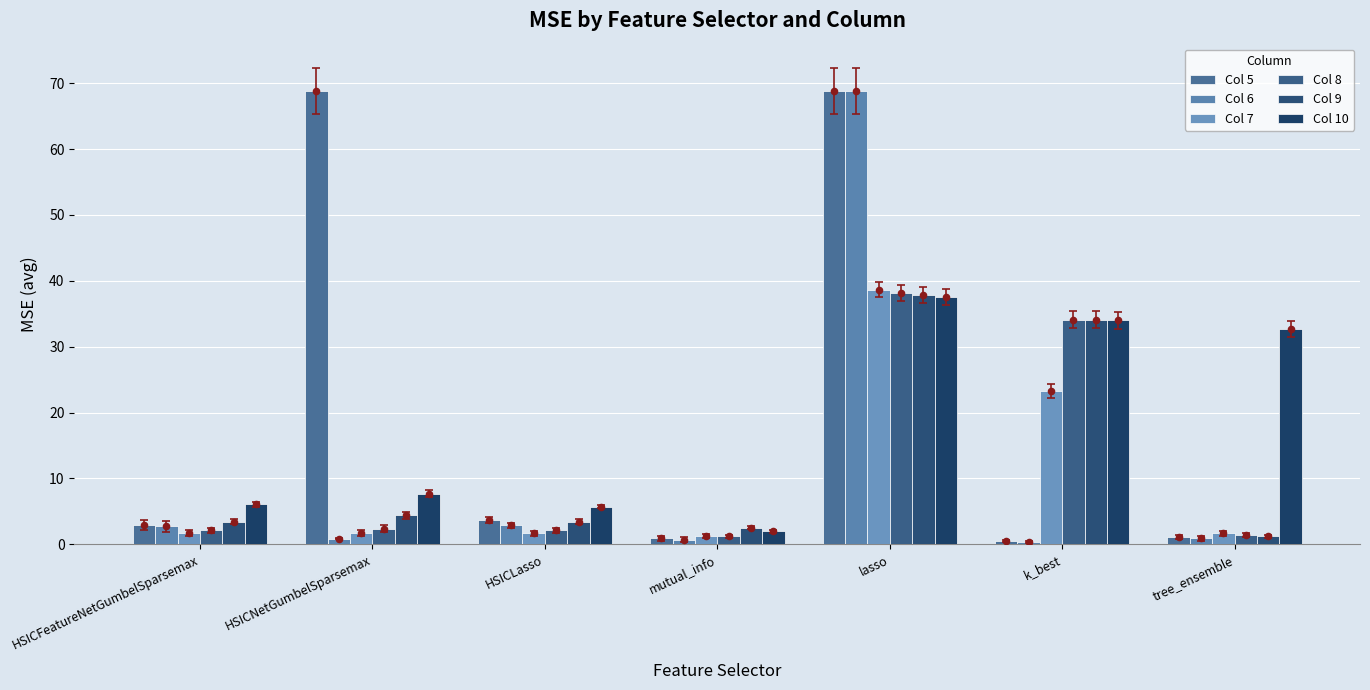

What are all the series names shown in the legend?

Col 5, Col 6, Col 7, Col 8, Col 9, Col 10